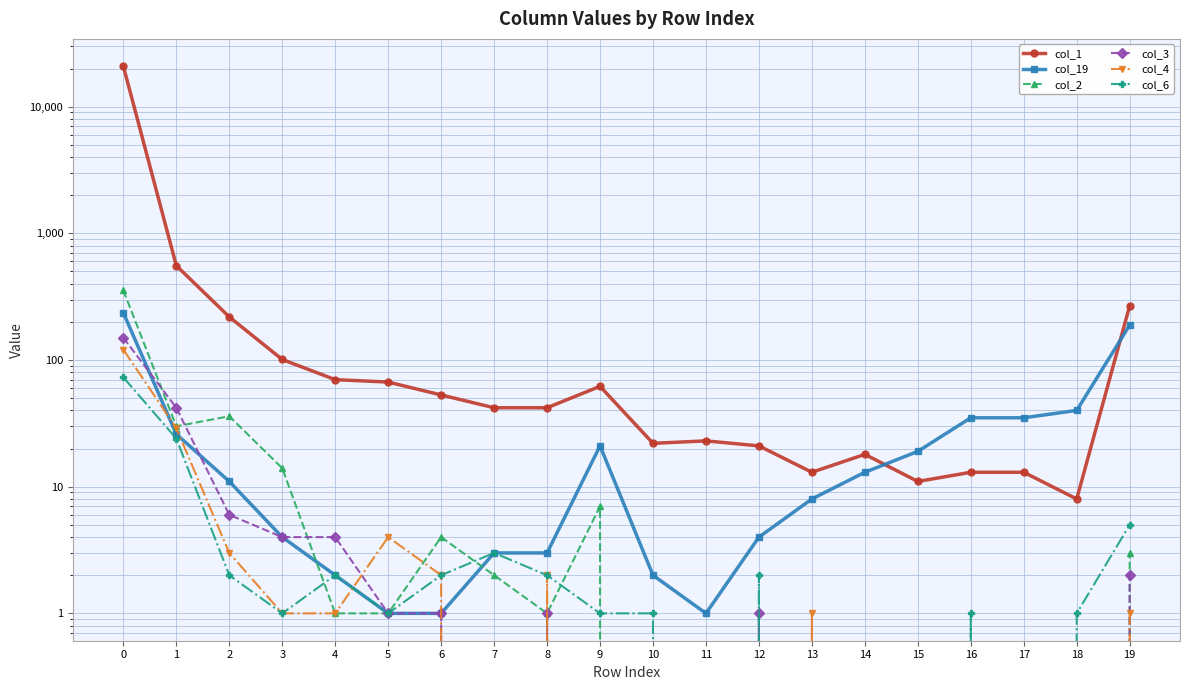

Where do col_4 and col_2 first cross each other?

5 and 6